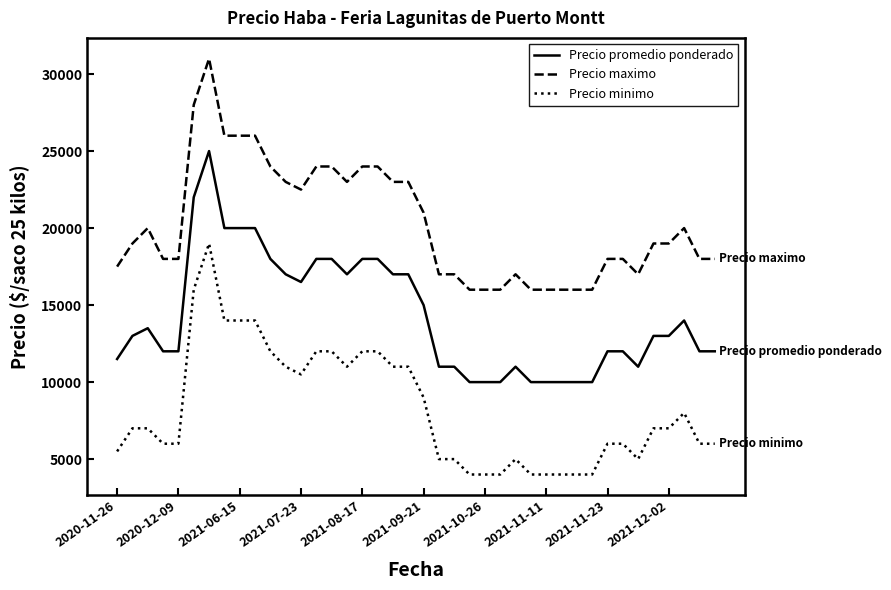

What is the highest value of the Precio maximo series?

31000